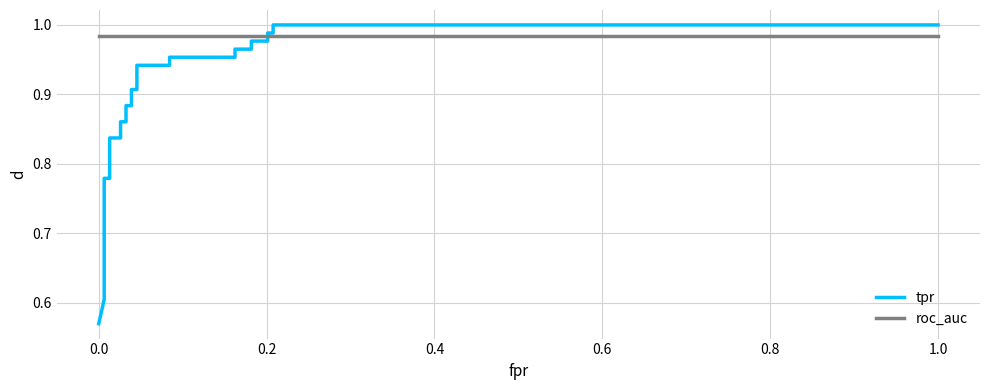

True or false: roc_auc has a value of 1.4 at 13.

False